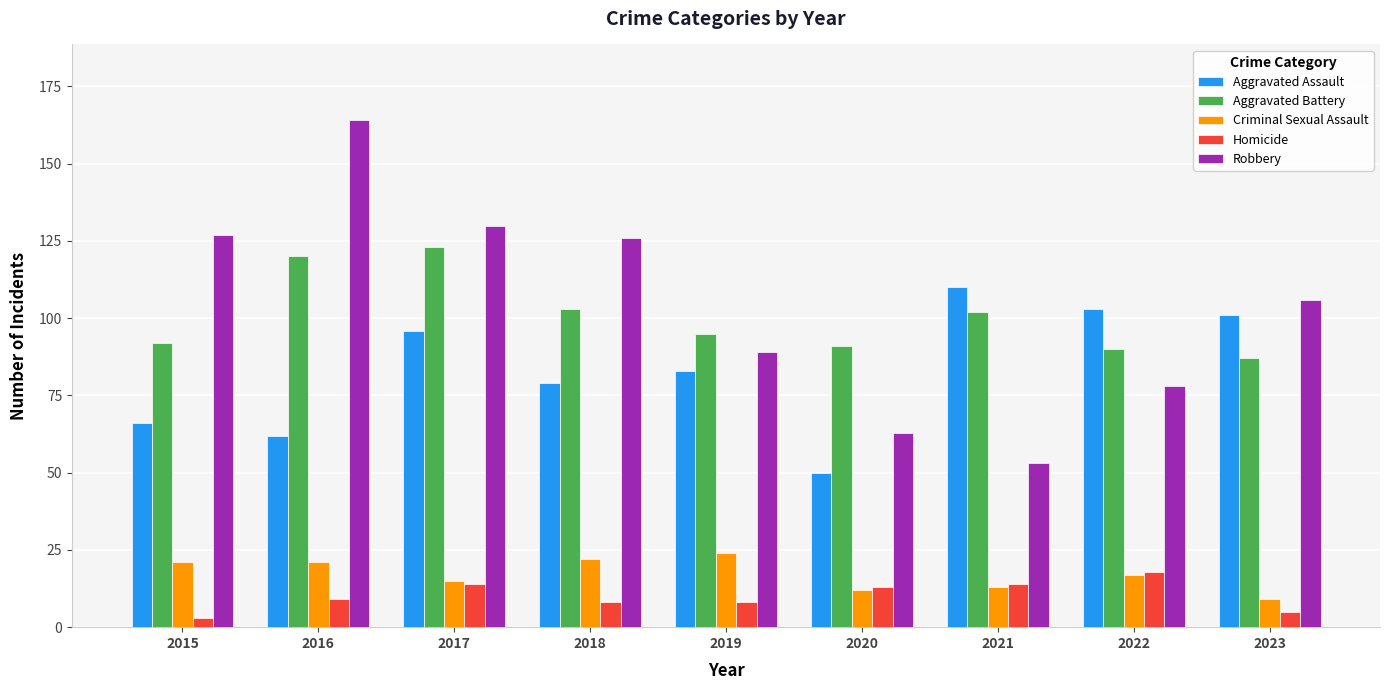

How many groups of bars are there?

9